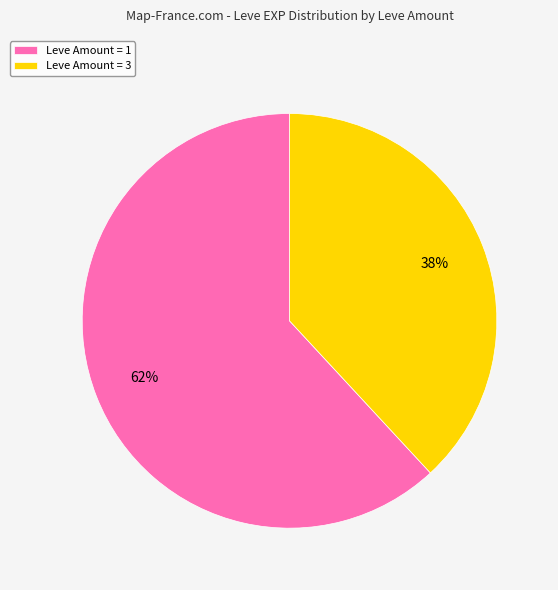

Rank the categories by value from highest to lowest.

Leve Amount = 1, Leve Amount = 3